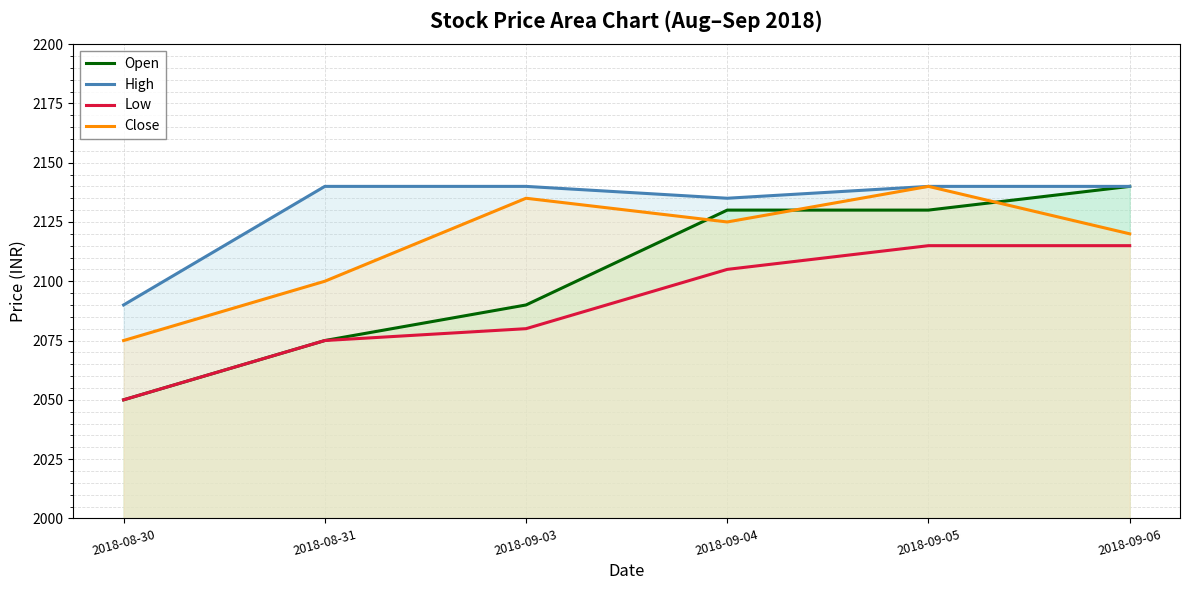

What position from the right is 2018-09-05?

2